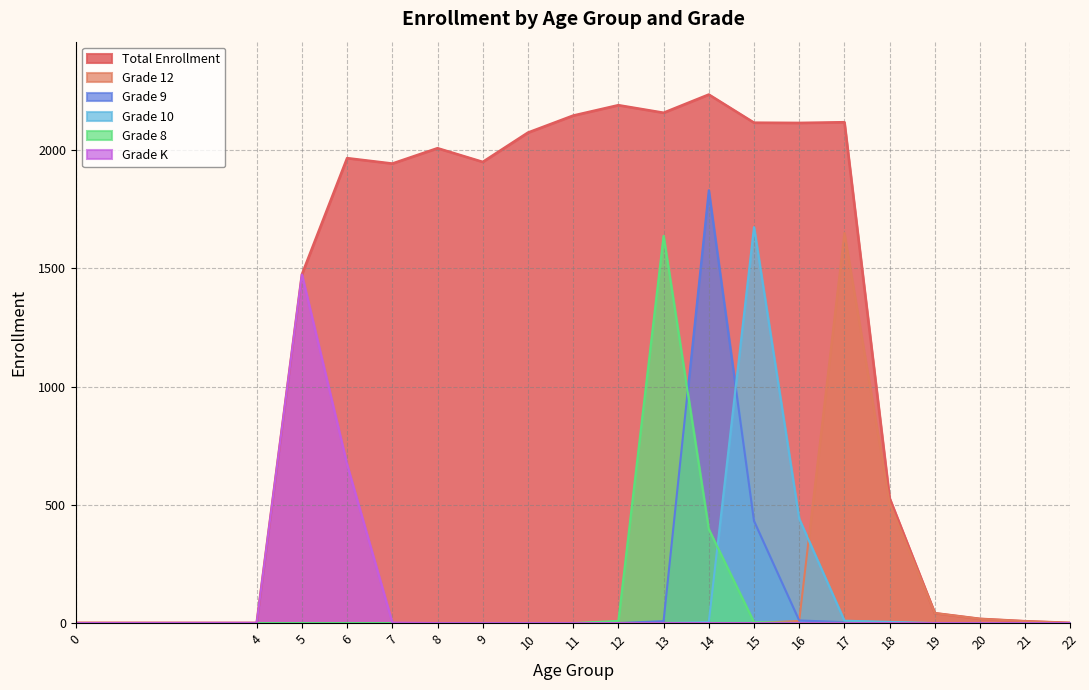

What is the sum of all Grade 10 values?

2135